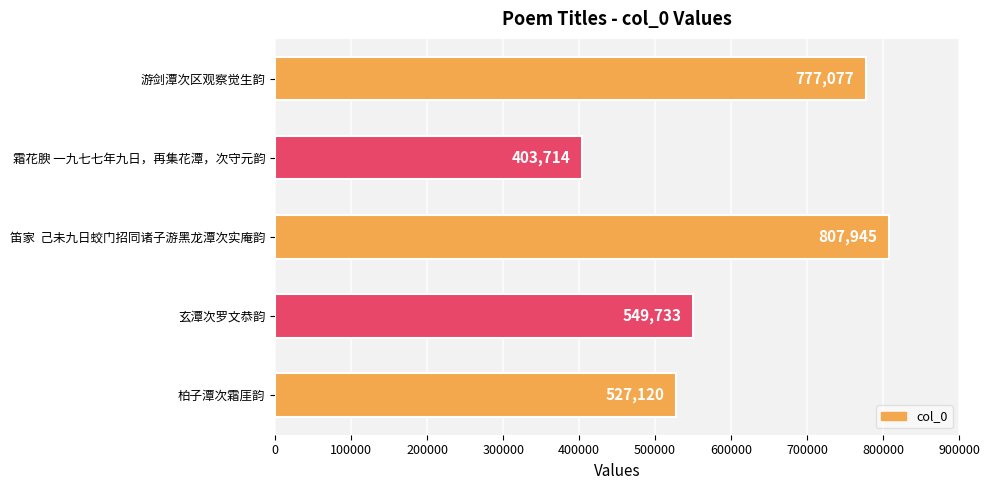

What is the ratio of the value at 游剑潭次区观察觉生韵 to the value at 霜花腴 一九七七年九日，再集花潭，次守元韵?

1.9